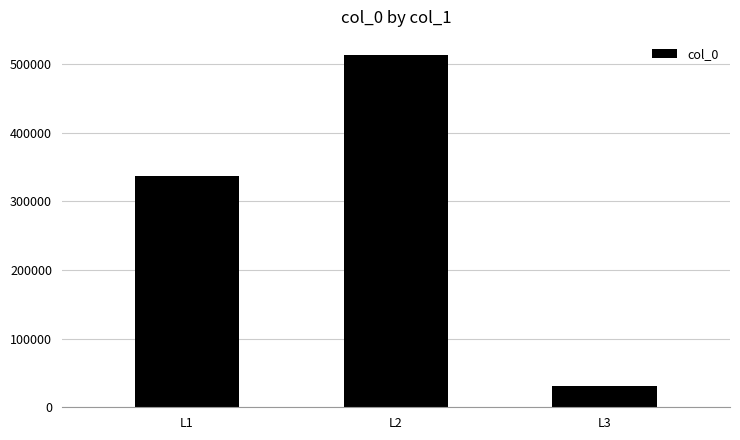

Between L1 and L3, which is larger?

L1